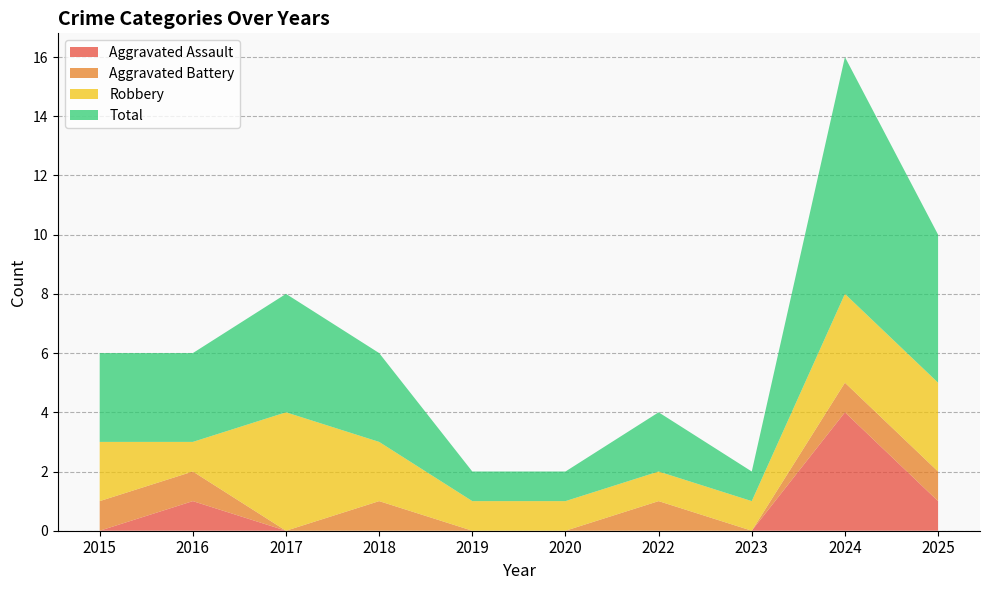

Reading right to left, what are all the values shown in this chart?

Aggravated Assault: 1	4	0	0	0	0	0	0	1	0
Aggravated Battery: 1	1	0	1	0	0	1	0	1	1
Robbery: 3	3	1	1	1	1	2	4	1	2
Total: 5	8	1	2	1	1	3	4	3	3